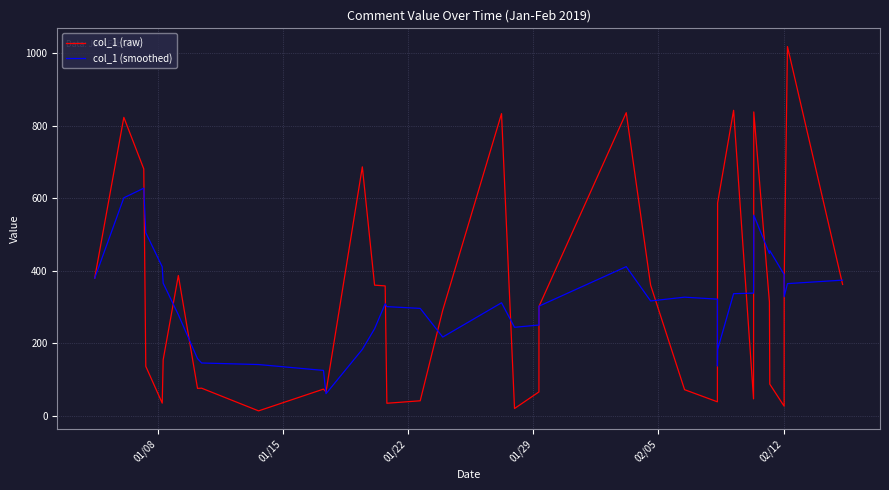

What is the maximum value for col_1 (smoothed)?

627.6